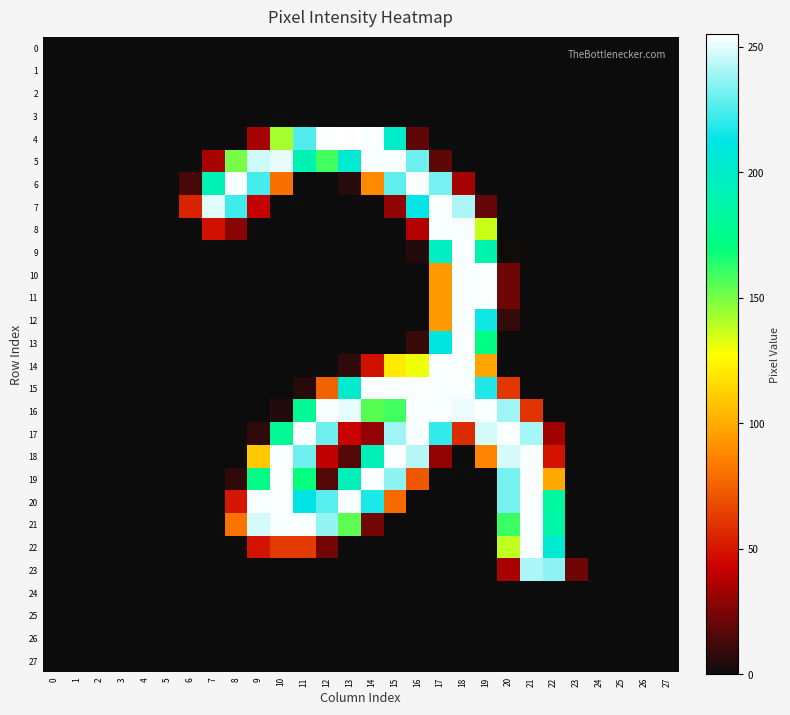

At which category does the chart reach its peak across all series?

13